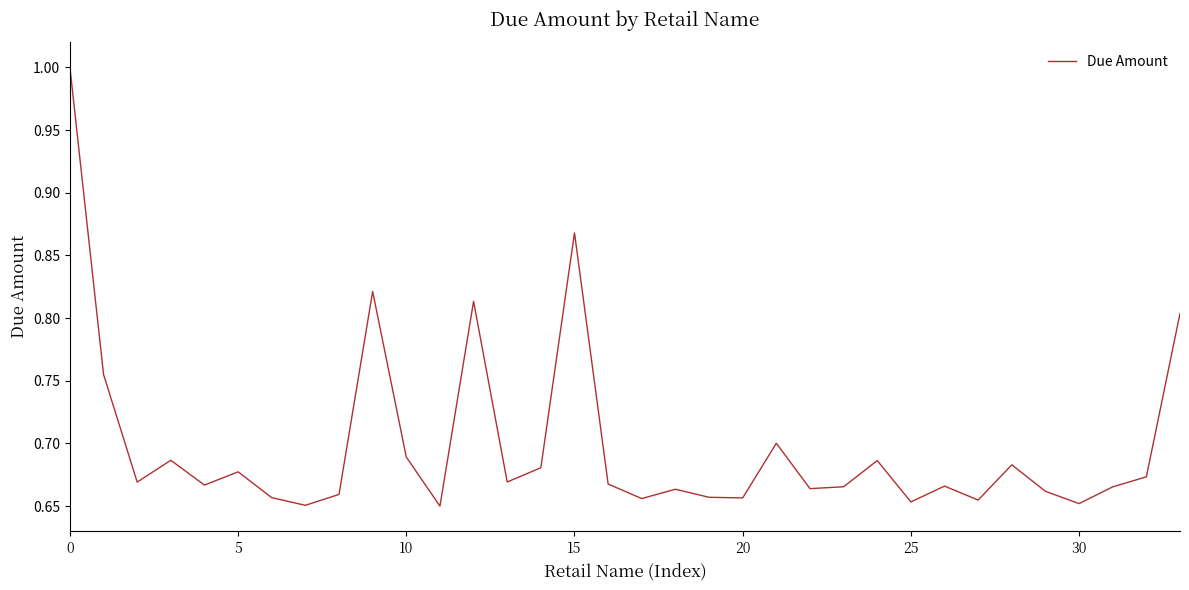

What is the maximum value shown in the chart?

1.0